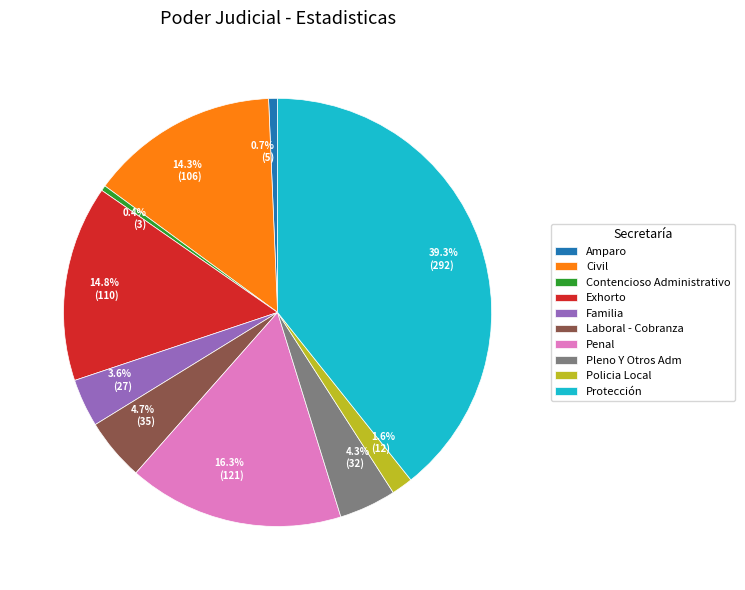

Combined, what portion of the pie is Protección and Pleno Y Otros Adm?

43.6%